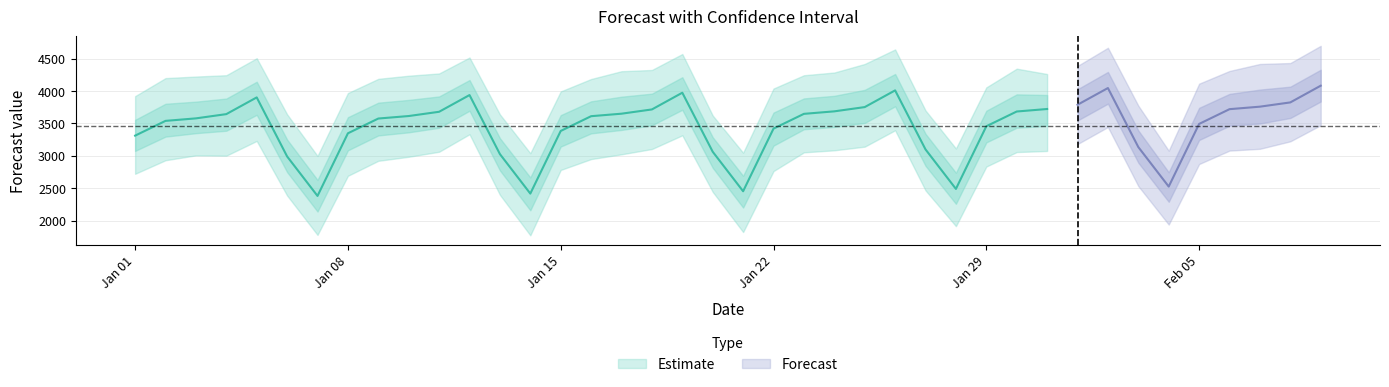

Is the value of yhat_lower at 2024-01-23 greater than the value of yhat at 2024-01-19?

No